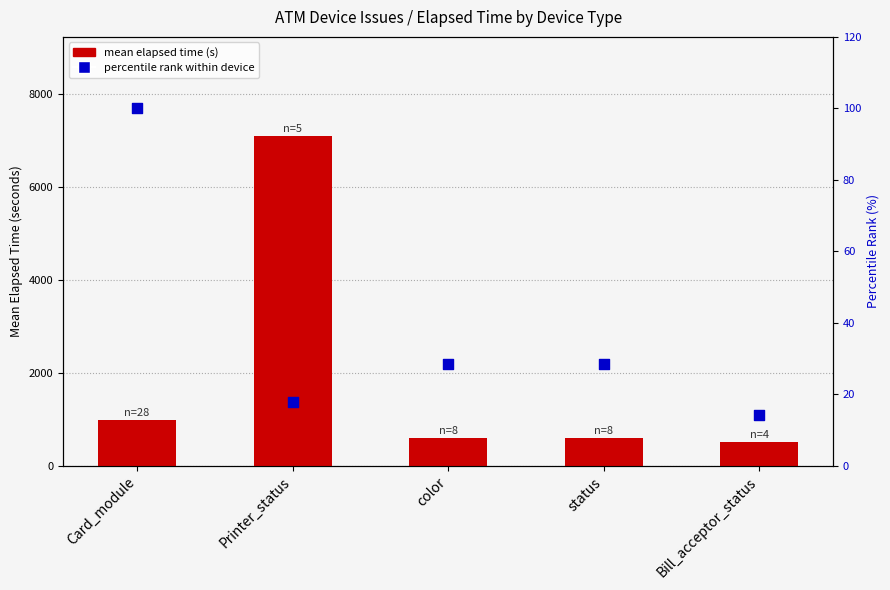

What are all the series names shown in the legend?

mean elapsed time (s), percentile rank within device